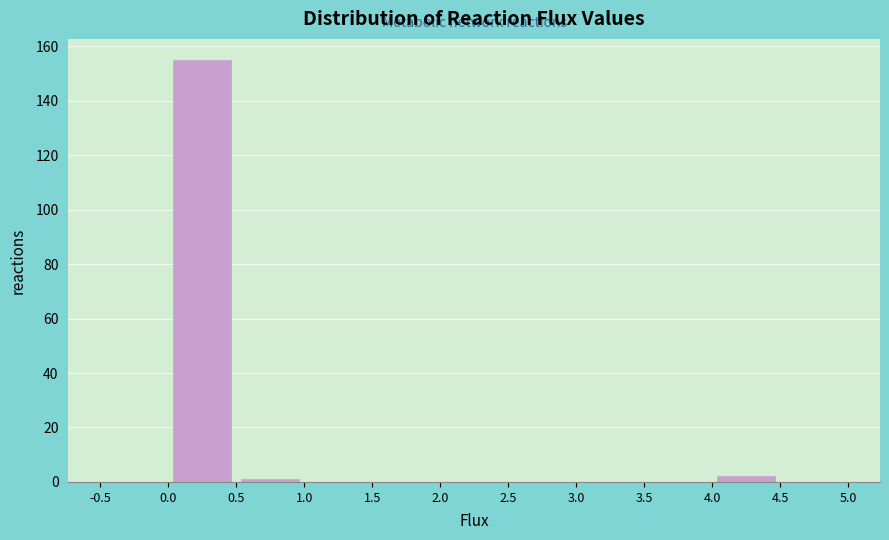

Reading left to right, transcribe this chart: for each bar, give the range it covers on the x-axis and its height. The values are not printed on the chart, so give them approximately, as read against the axis.

-0.5 to 0.0: 0
0.0 to 0.5: 156
0.5 to 1.0: under 2
1.0 to 1.5: 0
1.5 to 2.0: 0
2.0 to 2.5: 0
2.5 to 3.0: 0
3.0 to 3.5: 0
3.5 to 4.0: 0
4.0 to 4.5: 2
4.5 to 5.0: 0